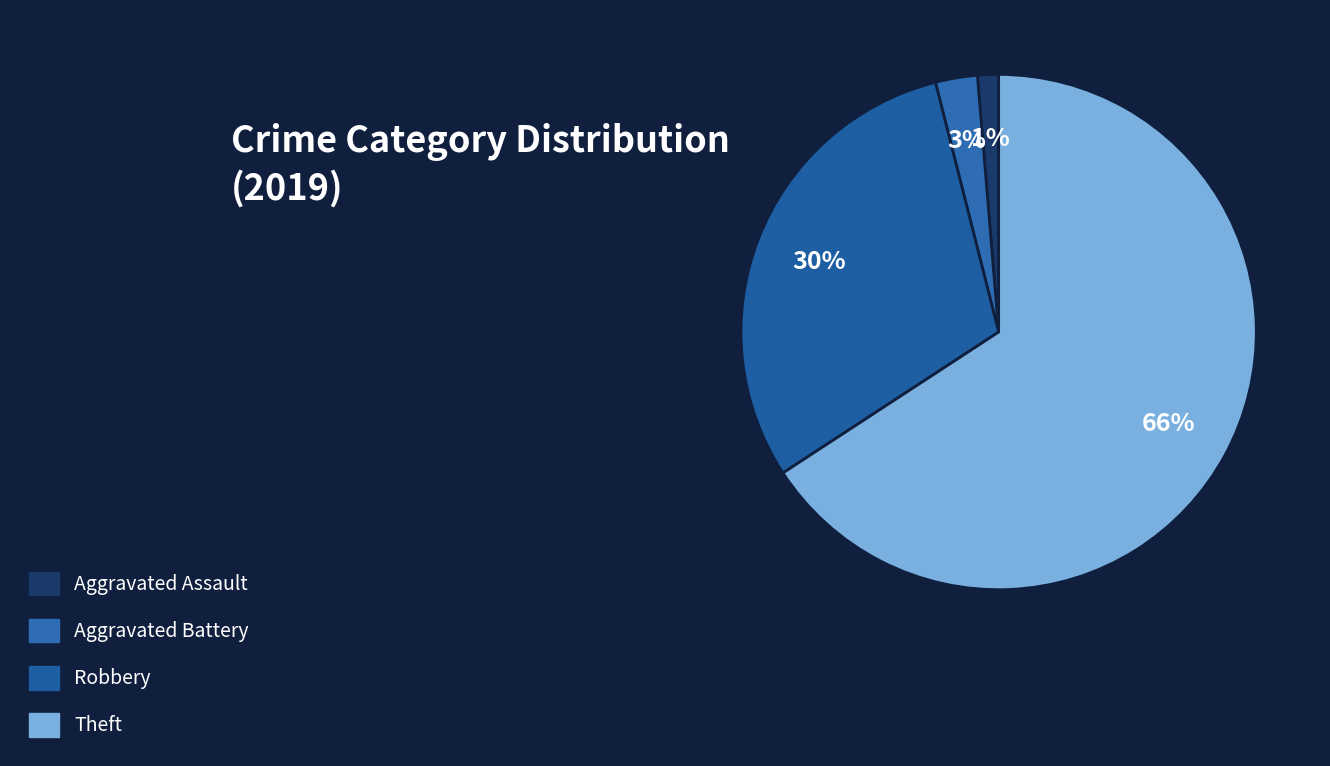

Count the number of slices in the pie.

4